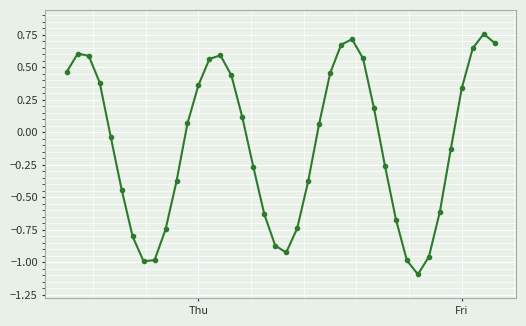

What is the difference between the maximum and minimum values?

1.8